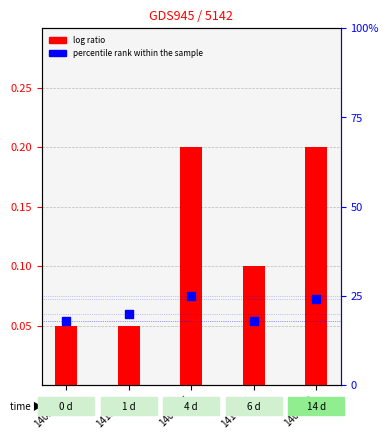

Which series has the largest total across all categories?

percentile rank within the sample